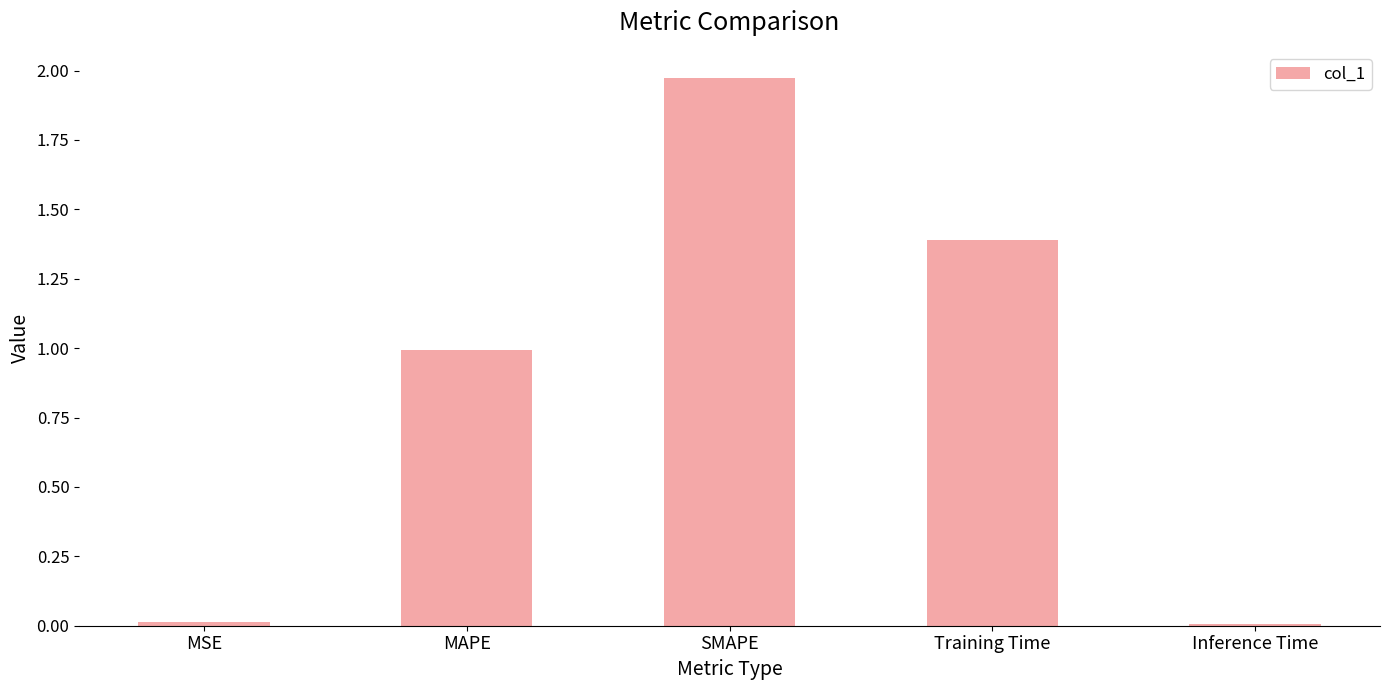

The chart shows a value of 1.0 at SMAPE. True or false?

False